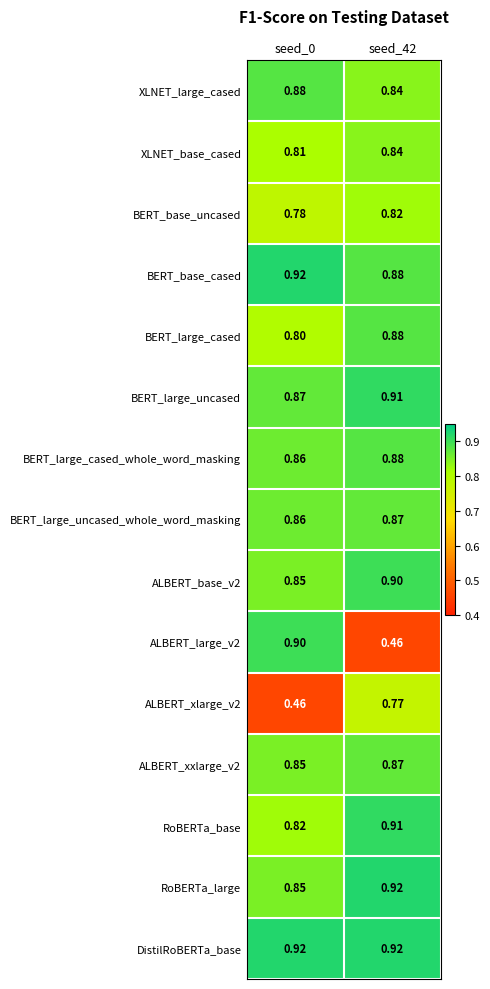

Which series has the largest total across all categories?

DistilRoBERTa_base